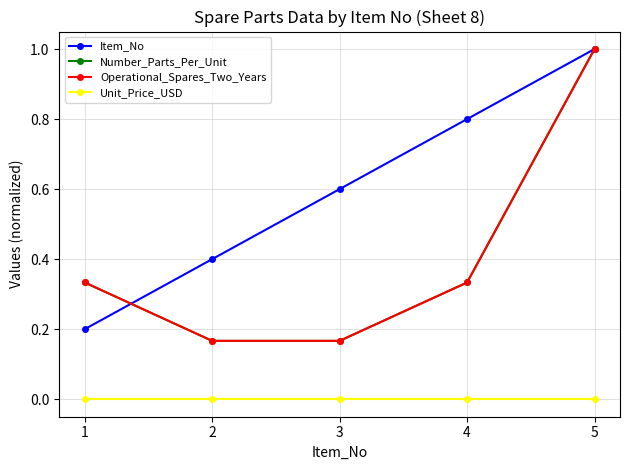

Is this an area chart (filled region under the line)?

No